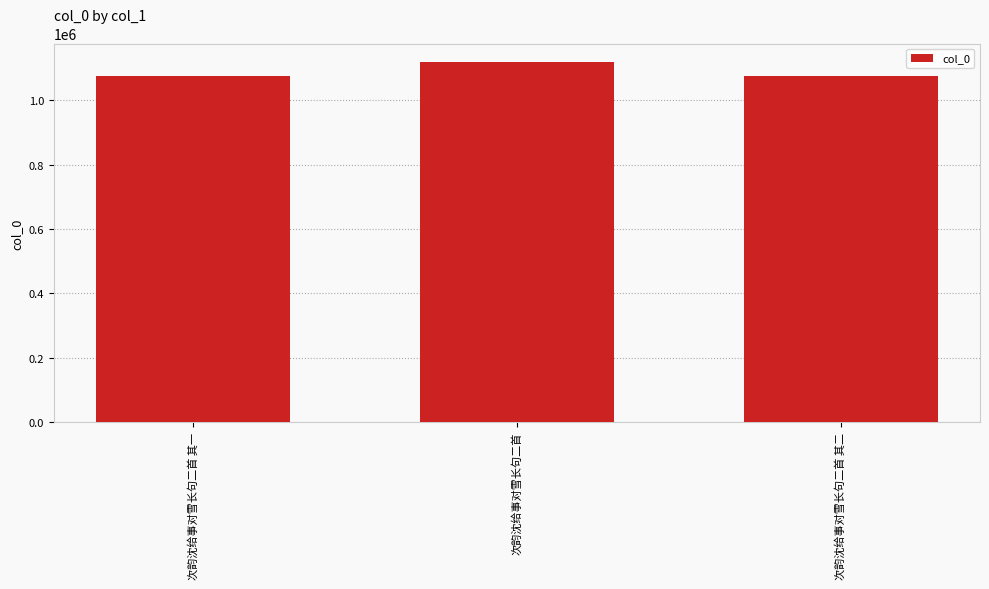

What is the change in value from 次韵沈给事对雪长句二首 to 次韵沈给事对雪长句二首 其二?

-45509